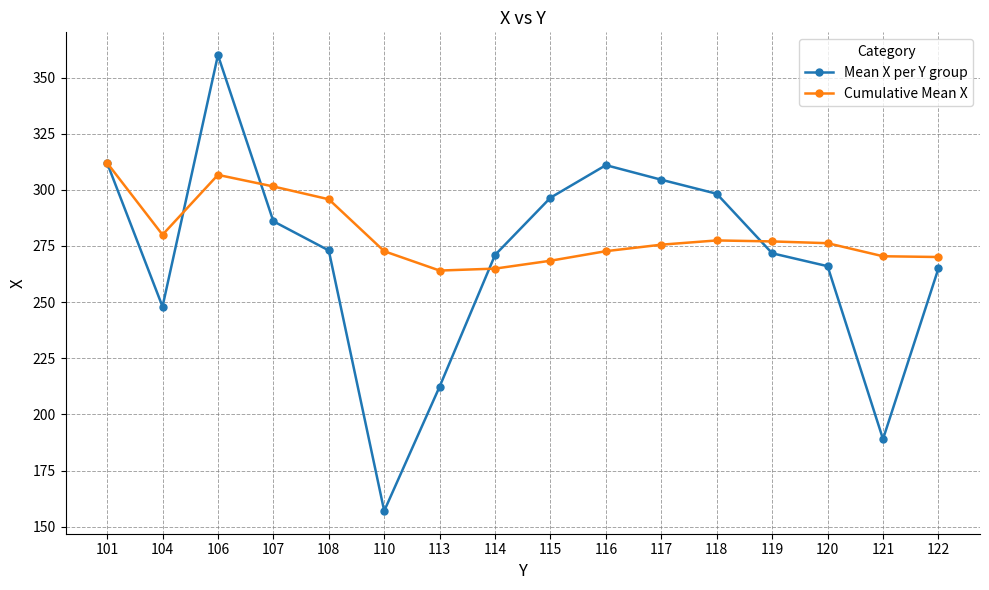

At which category is the sum across all series the highest?

106